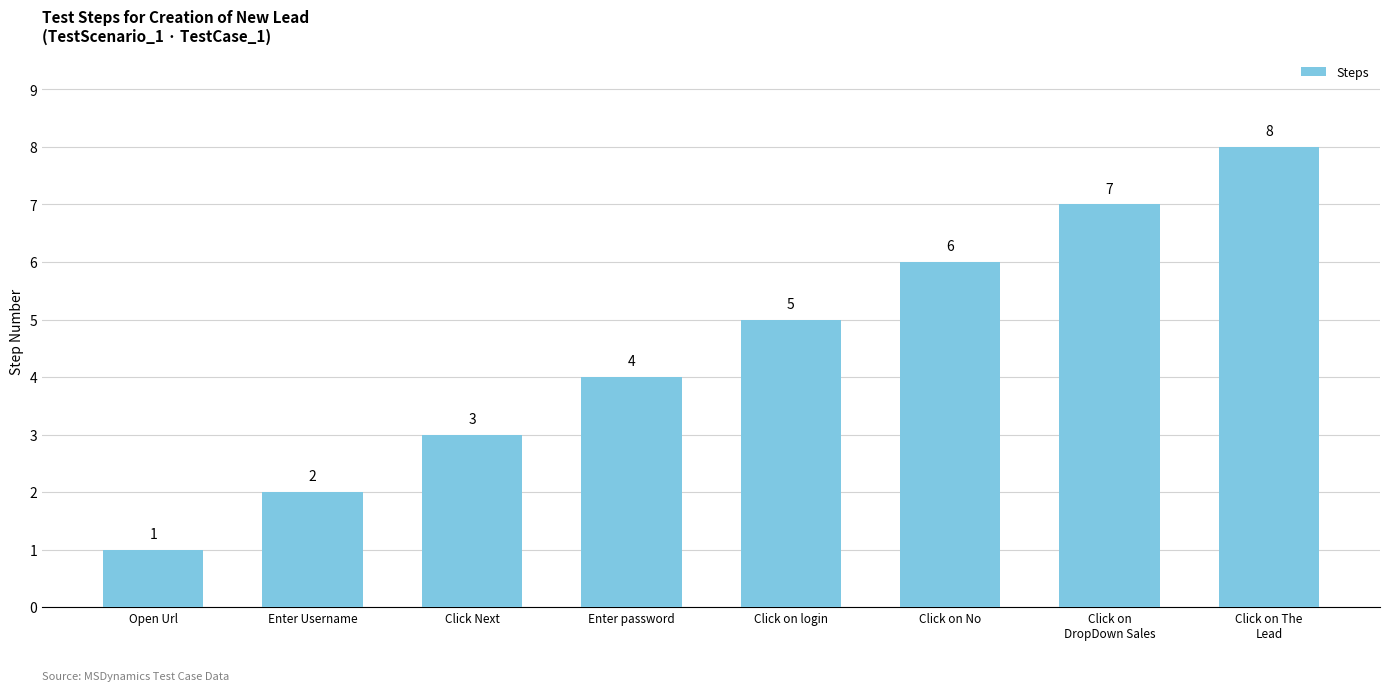

True or false: the data shows 1 at Open Url.

True